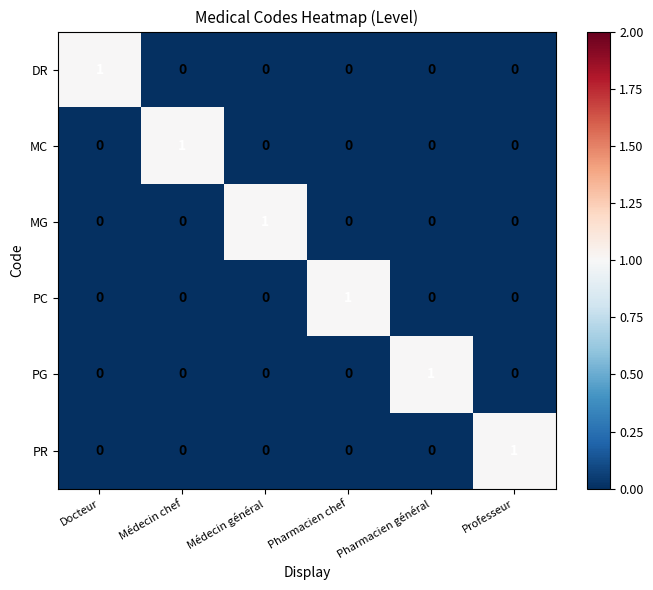

The PC series shows -1 at Médecin chef. True or false?

False